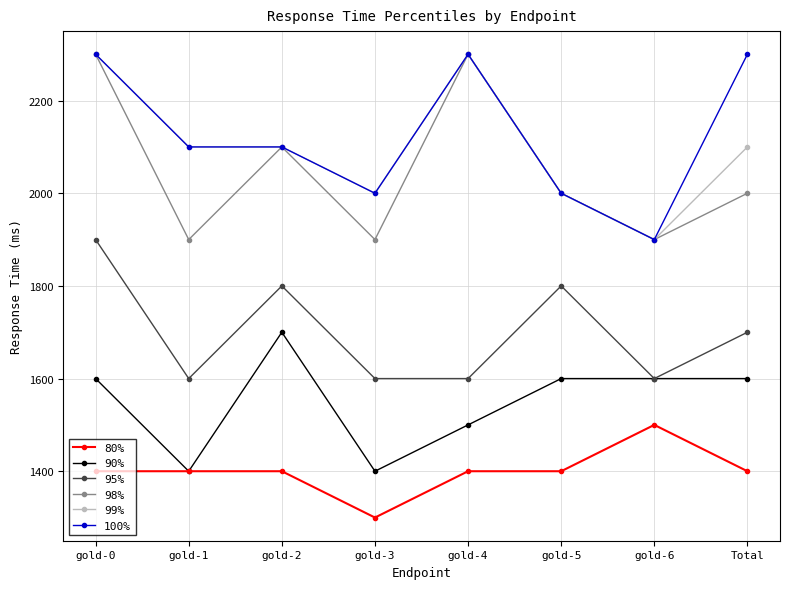

What is the spread (max minus min) of values at gold-2?

700